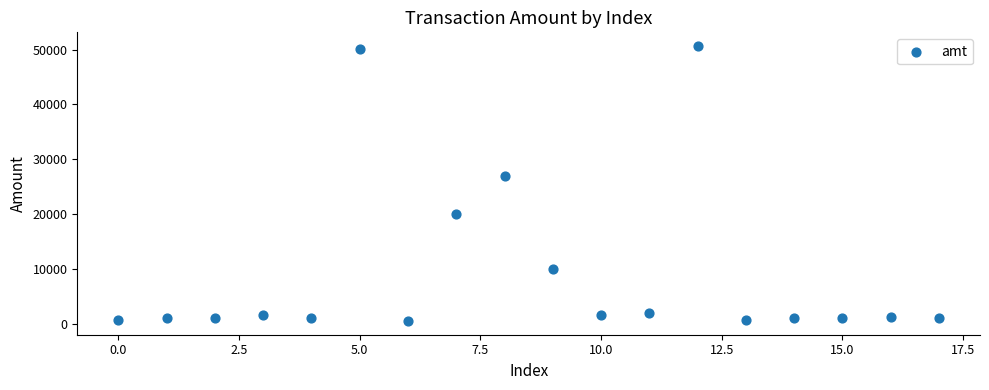

What is the range of Y values (max minus min)?

50137